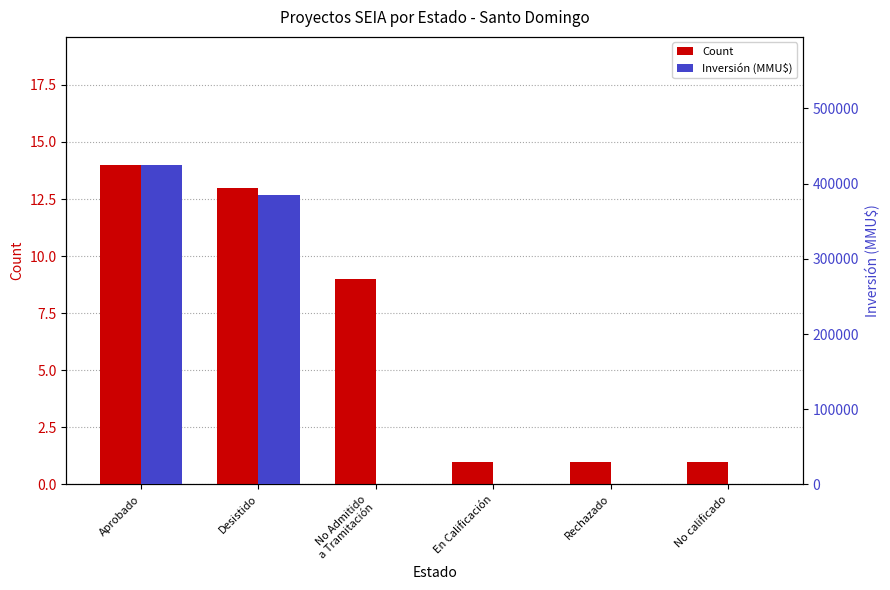

What position from the right is Rechazado?

2